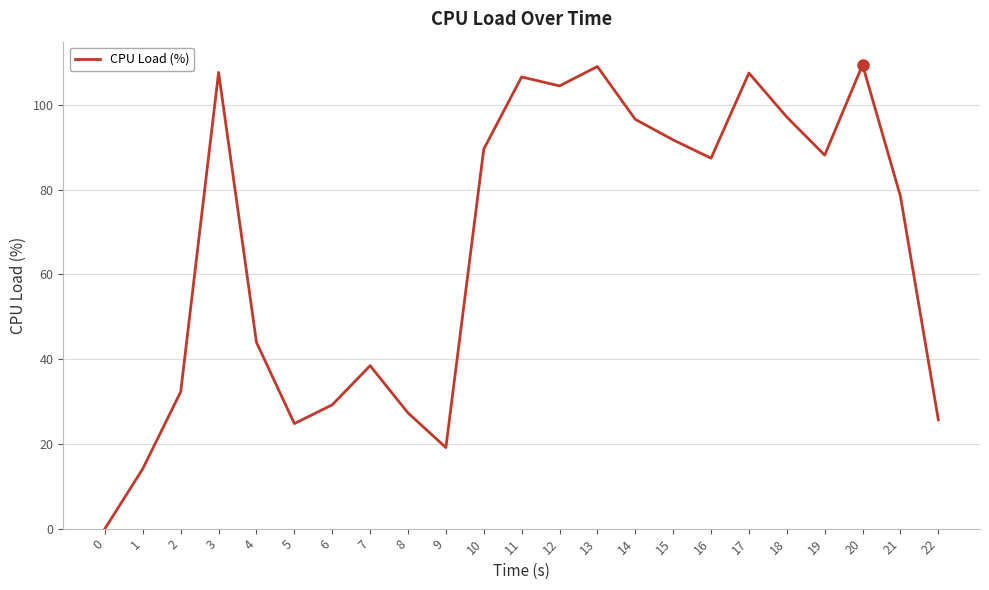

What is the maximum value shown in the chart?

109.4